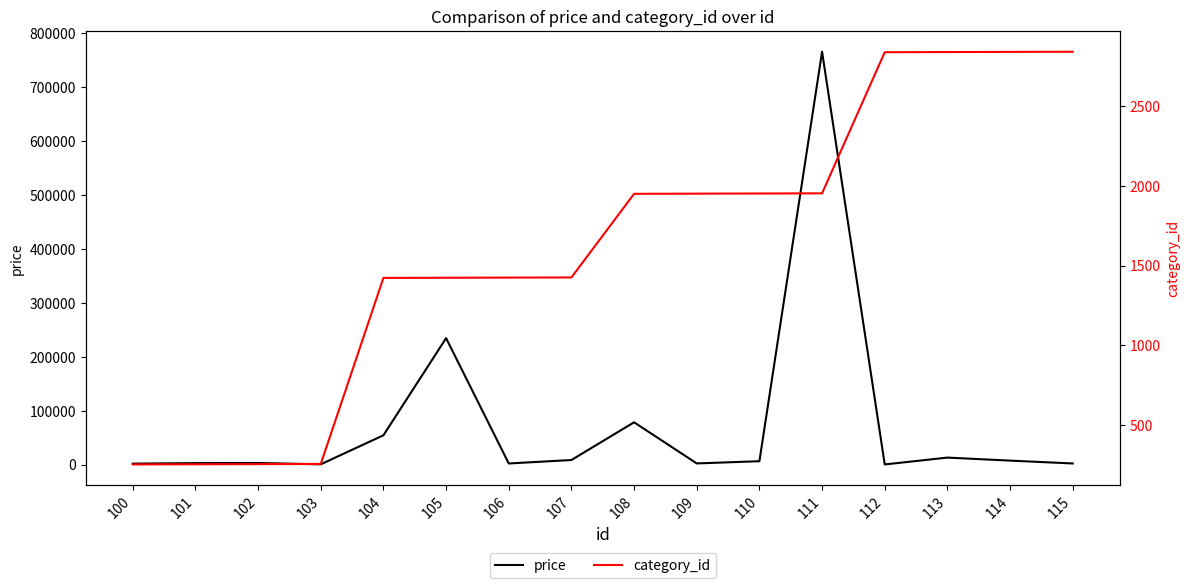

How many series are shown in this chart?

2